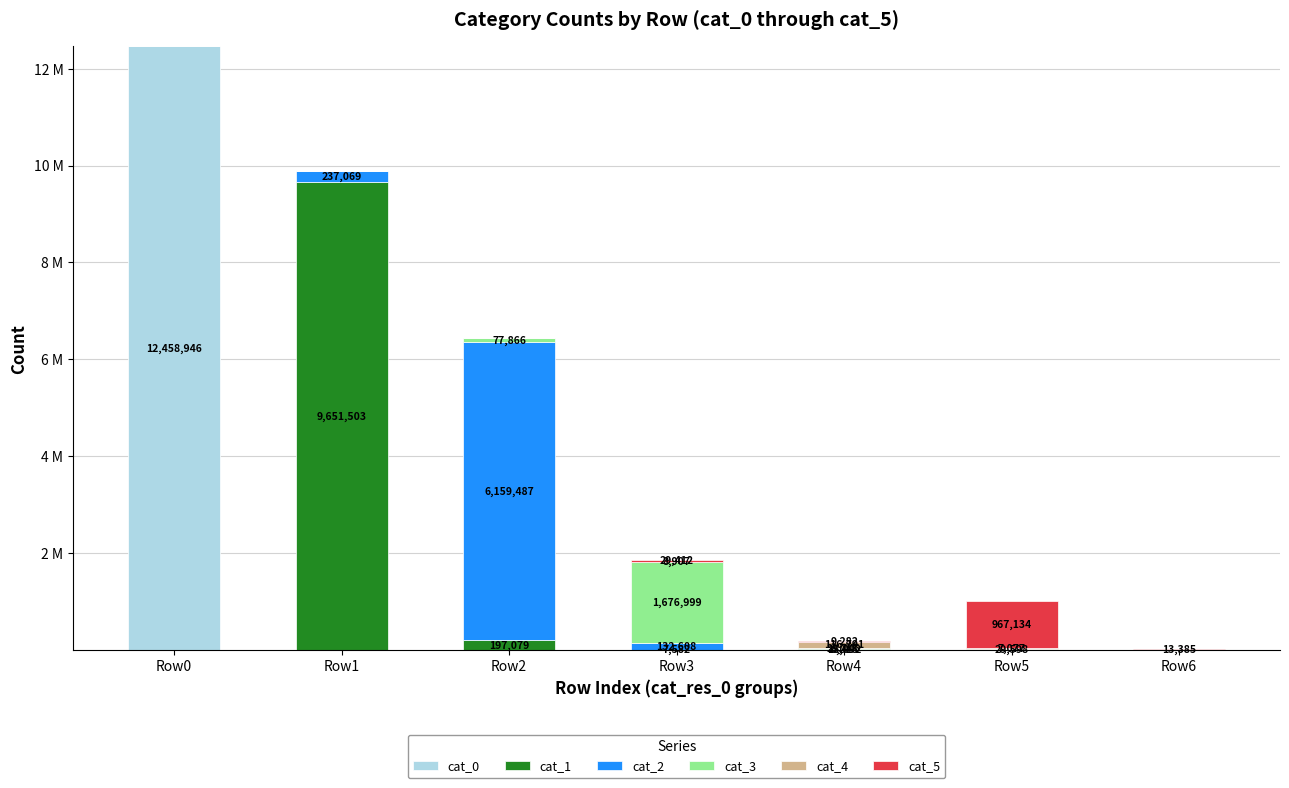

Are the bars horizontal?

No